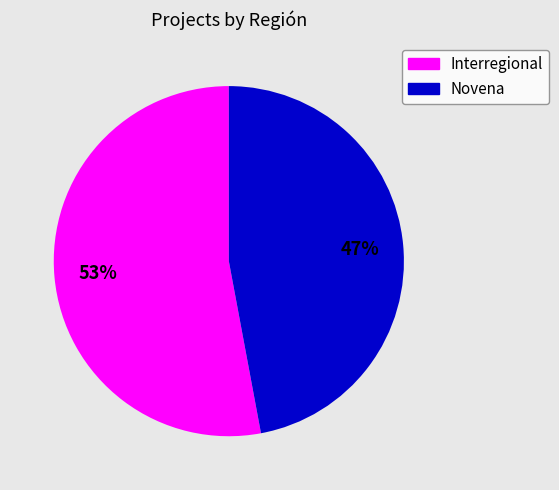

To the nearest percent, what is the average slice percentage?

50%